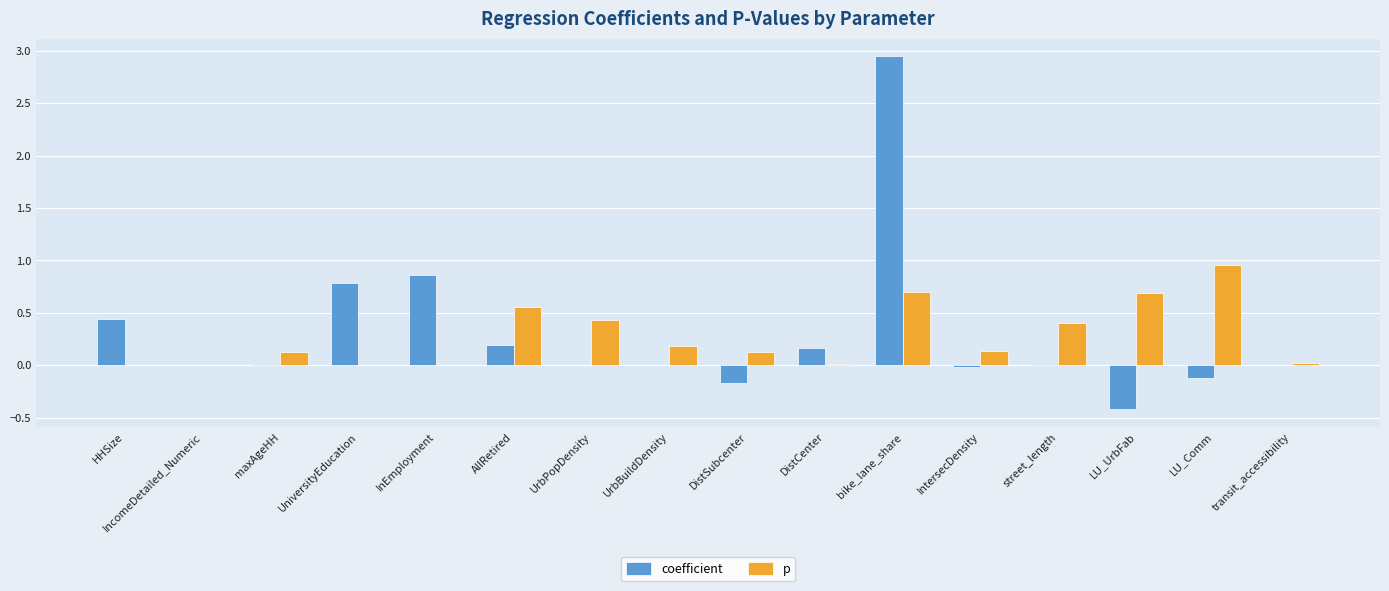

Which label corresponds to the largest value in the chart?

bike_lane_share